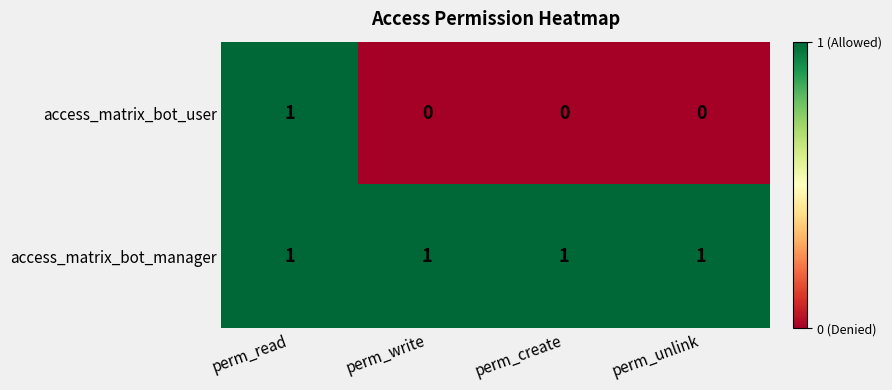

At which category is the sum across all series the highest?

perm_read